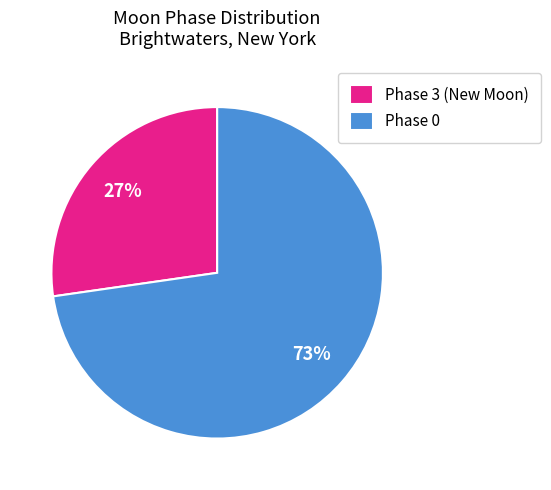

The Phase 3 (New Moon) slice represents 27% of the pie. True or false?

True